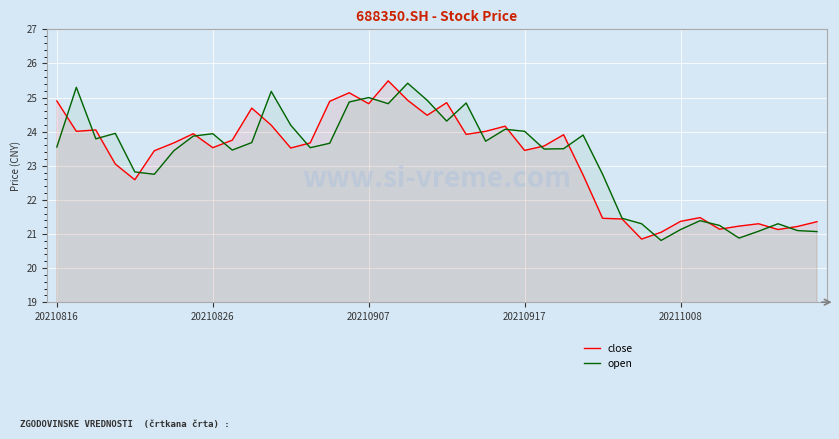

What is the minimum value for open?

20.8